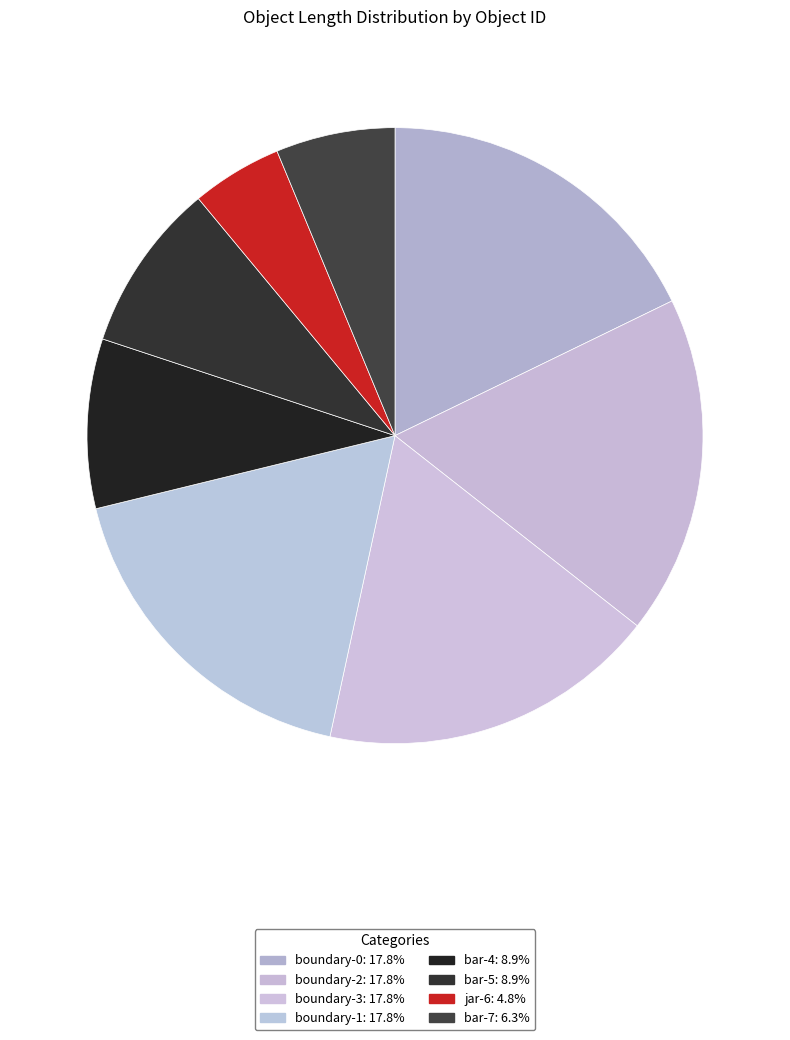

To the nearest percent, what percentage of the pie is boundary-3?

18%